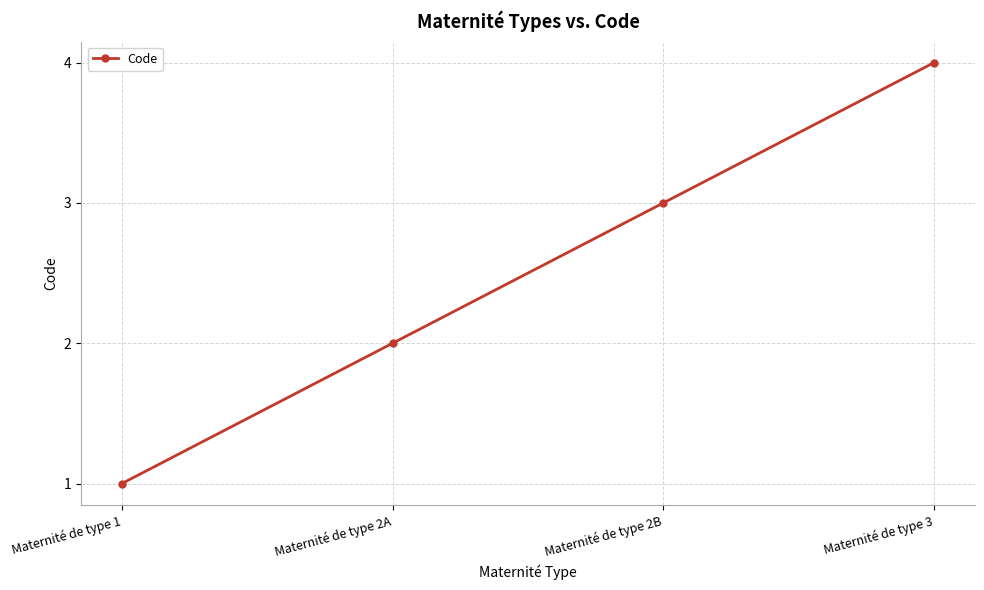

Does the chart display data point markers on the line(s)?

Yes